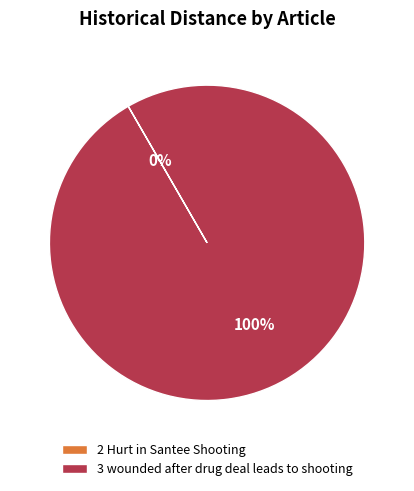

Which category accounts for the majority?

3 wounded after drug deal leads to shooting